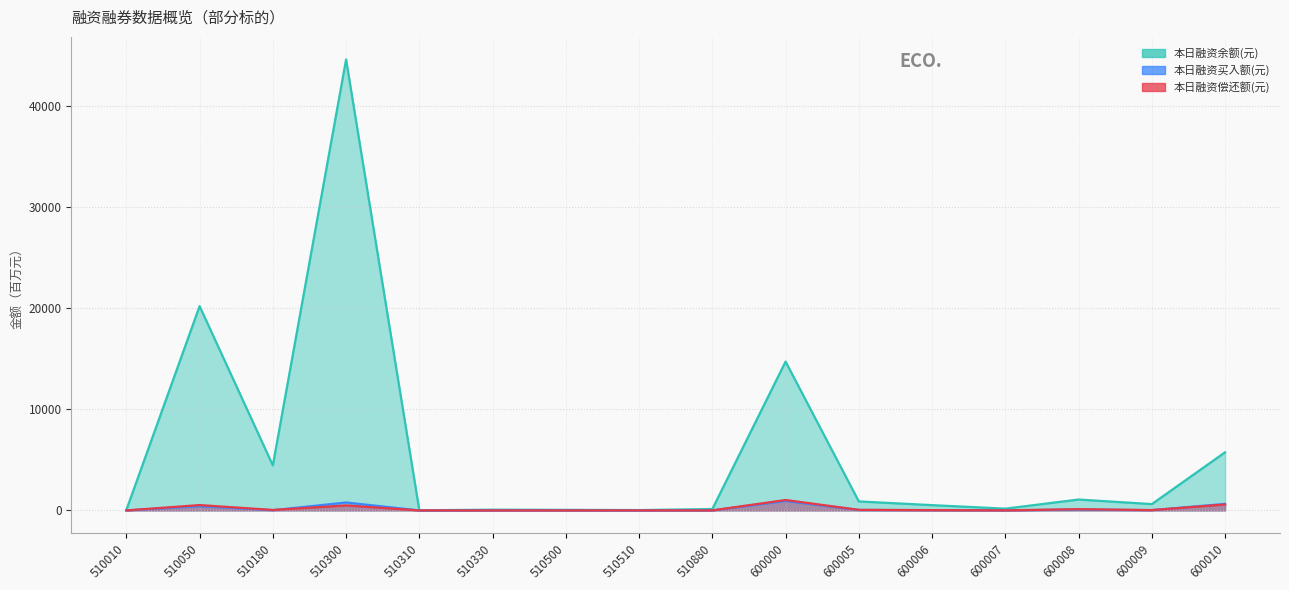

True or false: 本日融资买入额(元) has a value of 11.5 at 510180.

False